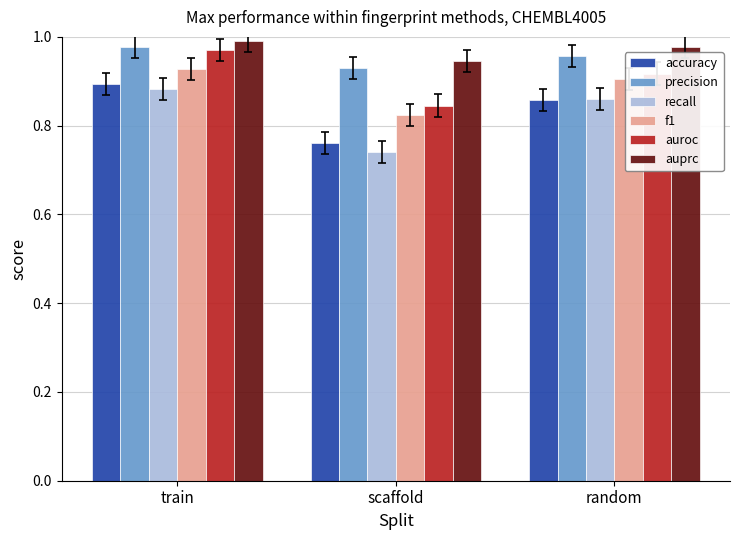

What position from the right is train?

3